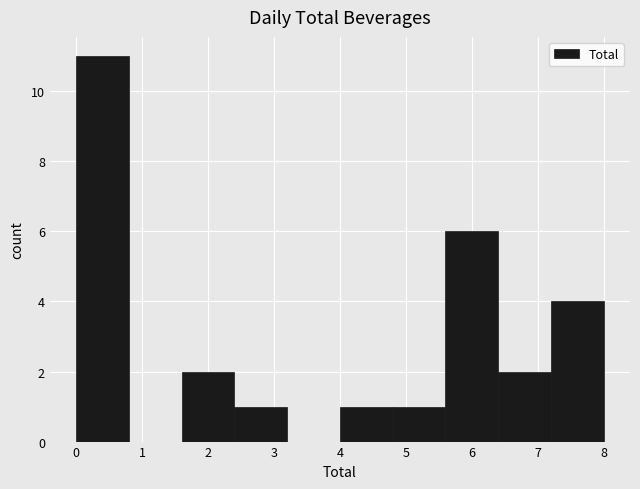

Reading left to right, transcribe this chart: for each bar, give the range it covers on the x-axis and its height. The values are not printed on the chart, so give them approximately, as read against the axis.

0.0 to 0.8: 11
0.8 to 1.6: 0
1.6 to 2.4: 2
2.4 to 3.2: 1
3.2 to 4.0: 0
4.0 to 4.8: 1
4.8 to 5.6: 1
5.6 to 6.4: 6
6.4 to 7.2: 2
7.2 to 8.0: 4